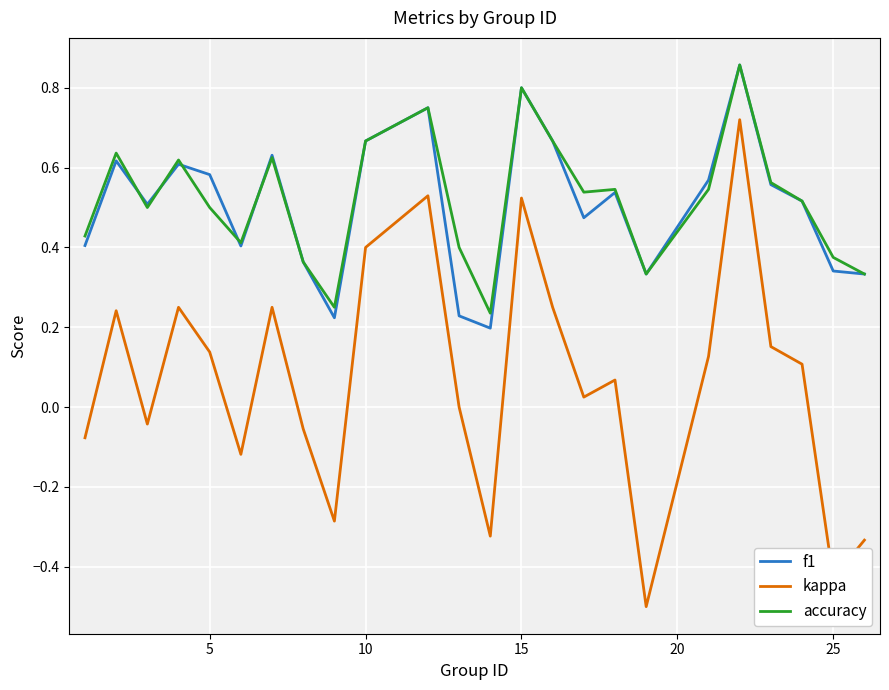

At how many categories does at least one series exceed 0?

24